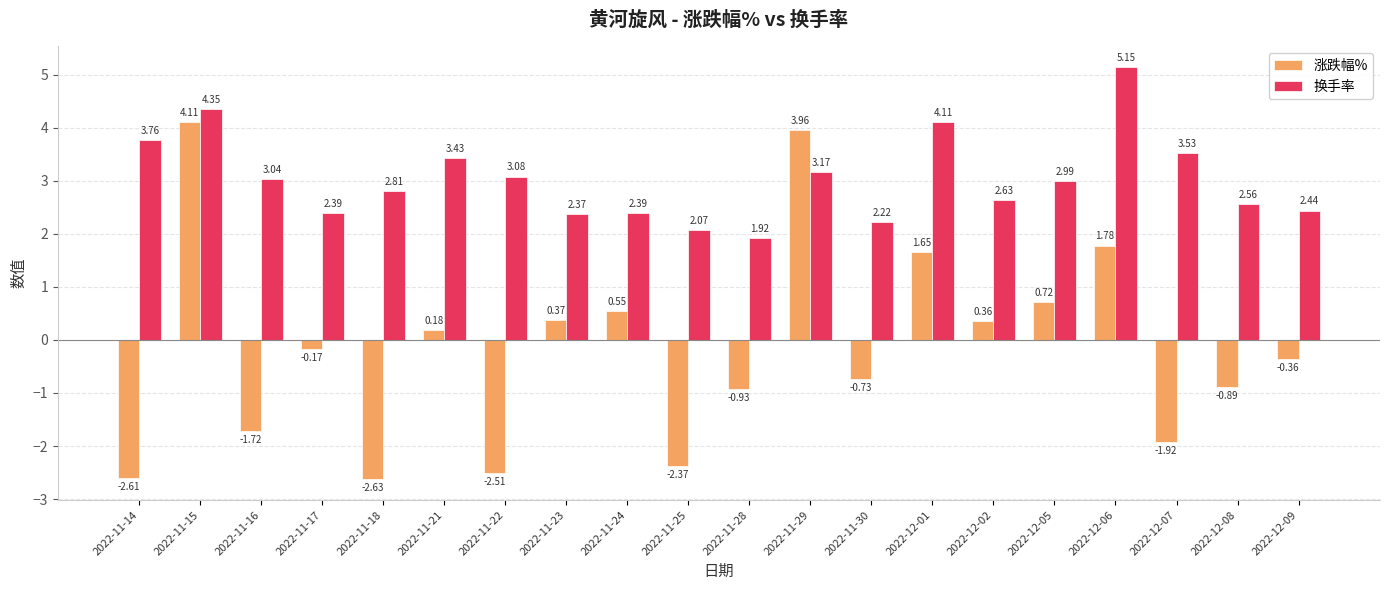

Rank the series by their average value, from lowest to highest.

涨跌幅%, 换手率